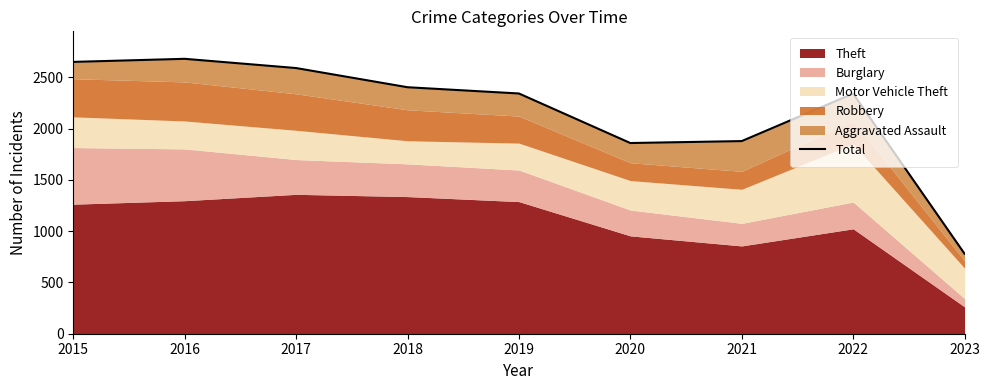

The chart shows a value of 4146 at 2022. True or false?

False